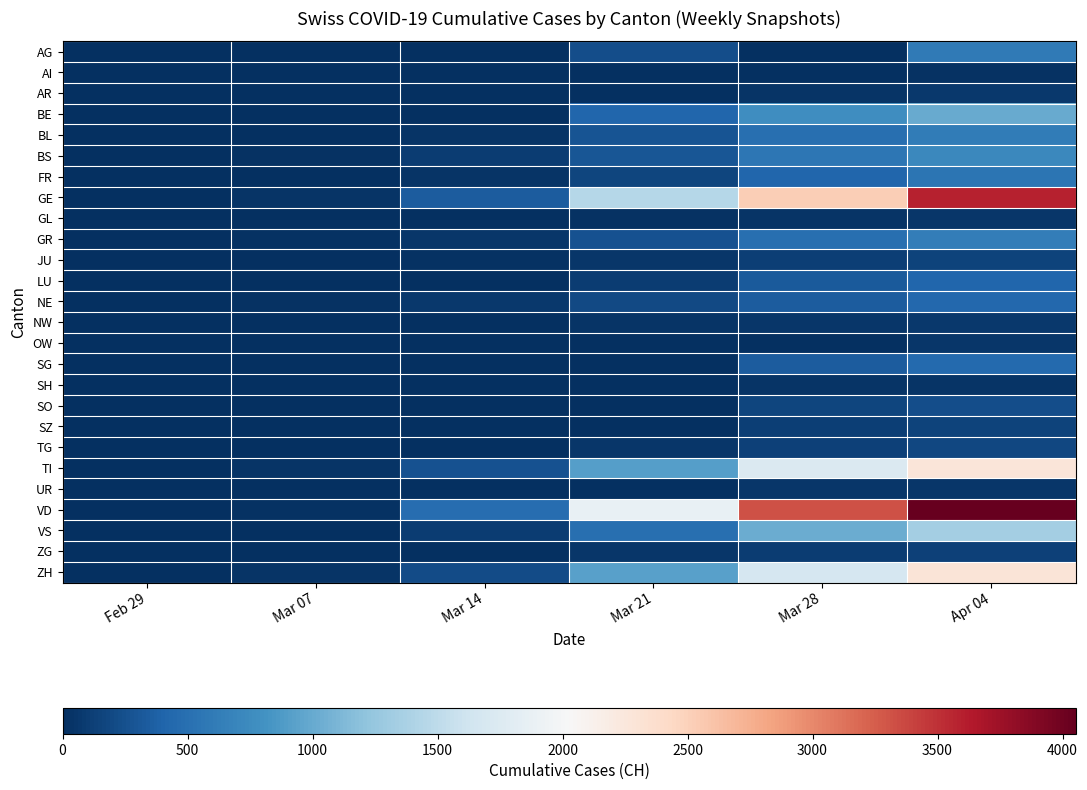

Reading right to left, extract all data points from this chart.

AG: Apr 04=592	Mar 28=0	Mar 21=232	Mar 14=0	Mar 07=0	Feb 29=0
AI: Apr 04=20	Mar 28=13	Mar 21=0	Mar 14=2	Mar 07=0	Feb 29=0
AR: Apr 04=64	Mar 28=45	Mar 21=0	Mar 14=0	Mar 07=1	Feb 29=0
BE: Apr 04=1003	Mar 28=767	Mar 21=418	Mar 14=0	Mar 07=0	Feb 29=0
BL: Apr 04=610	Mar 28=502	Mar 21=282	Mar 14=47	Mar 07=15	Feb 29=2
BS: Apr 04=714	Mar 28=569	Mar 21=297	Mar 14=100	Mar 07=21	Feb 29=1
FR: Apr 04=550	Mar 28=421	Mar 21=167	Mar 14=36	Mar 07=0	Feb 29=0
GE: Apr 04=3582	Mar 28=2527	Mar 21=1445	Mar 14=343	Mar 07=42	Feb 29=8
GL: Apr 04=58	Mar 28=47	Mar 21=25	Mar 14=8	Mar 07=0	Feb 29=0
GR: Apr 04=622	Mar 28=495	Mar 21=258	Mar 14=56	Mar 07=17	Feb 29=6
JU: Apr 04=149	Mar 28=119	Mar 21=54	Mar 14=18	Mar 07=5	Feb 29=1
LU: Apr 04=422	Mar 28=317	Mar 21=109	Mar 14=0	Mar 07=0	Feb 29=0
NE: Apr 04=430	Mar 28=337	Mar 21=200	Mar 14=68	Mar 07=18	Feb 29=0
NW: Apr 04=76	Mar 28=55	Mar 21=33	Mar 14=5	Mar 07=0	Feb 29=0
OW: Apr 04=51	Mar 28=0	Mar 21=0	Mar 14=0	Mar 07=0	Feb 29=0
SG: Apr 04=455	Mar 28=339	Mar 21=0	Mar 14=1	Mar 07=0	Feb 29=0
SH: Apr 04=47	Mar 28=40	Mar 21=0	Mar 14=1	Mar 07=0	Feb 29=0
SO: Apr 04=227	Mar 28=173	Mar 21=0	Mar 14=0	Mar 07=0	Feb 29=0
SZ: Apr 04=155	Mar 28=122	Mar 21=0	Mar 14=0	Mar 07=0	Feb 29=0
TG: Apr 04=180	Mar 28=135	Mar 21=57	Mar 14=8	Mar 07=1	Feb 29=0
TI: Apr 04=2271	Mar 28=1727	Mar 21=916	Mar 14=265	Mar 07=41	Feb 29=2
UR: Apr 04=60	Mar 28=48	Mar 21=12	Mar 14=0	Mar 07=0	Feb 29=0
VD: Apr 04=4052	Mar 28=3310	Mar 21=1875	Mar 14=477	Mar 07=30	Feb 29=1
VS: Apr 04=1334	Mar 28=1017	Mar 21=498	Mar 14=98	Mar 07=7	Feb 29=1
ZG: Apr 04=131	Mar 28=101	Mar 21=53	Mar 14=13	Mar 07=3	Feb 29=0
ZH: Apr 04=2289	Mar 28=1690	Mar 21=919	Mar 14=218	Mar 07=34	Feb 29=2